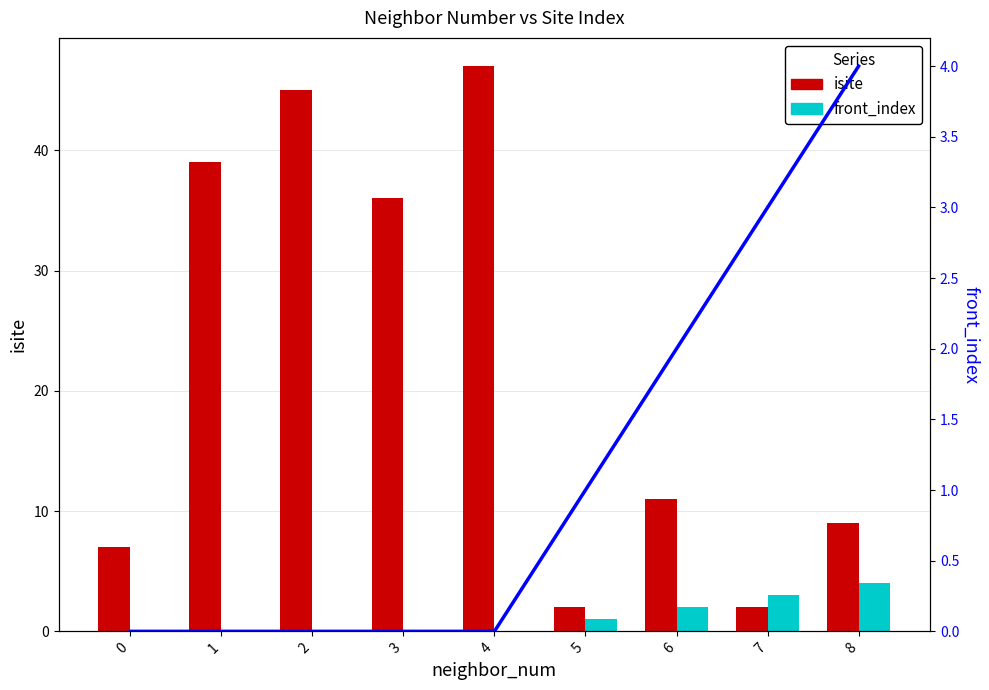

At 5, list the series in order from largest to smallest.

isite, front_index, front_index (line)